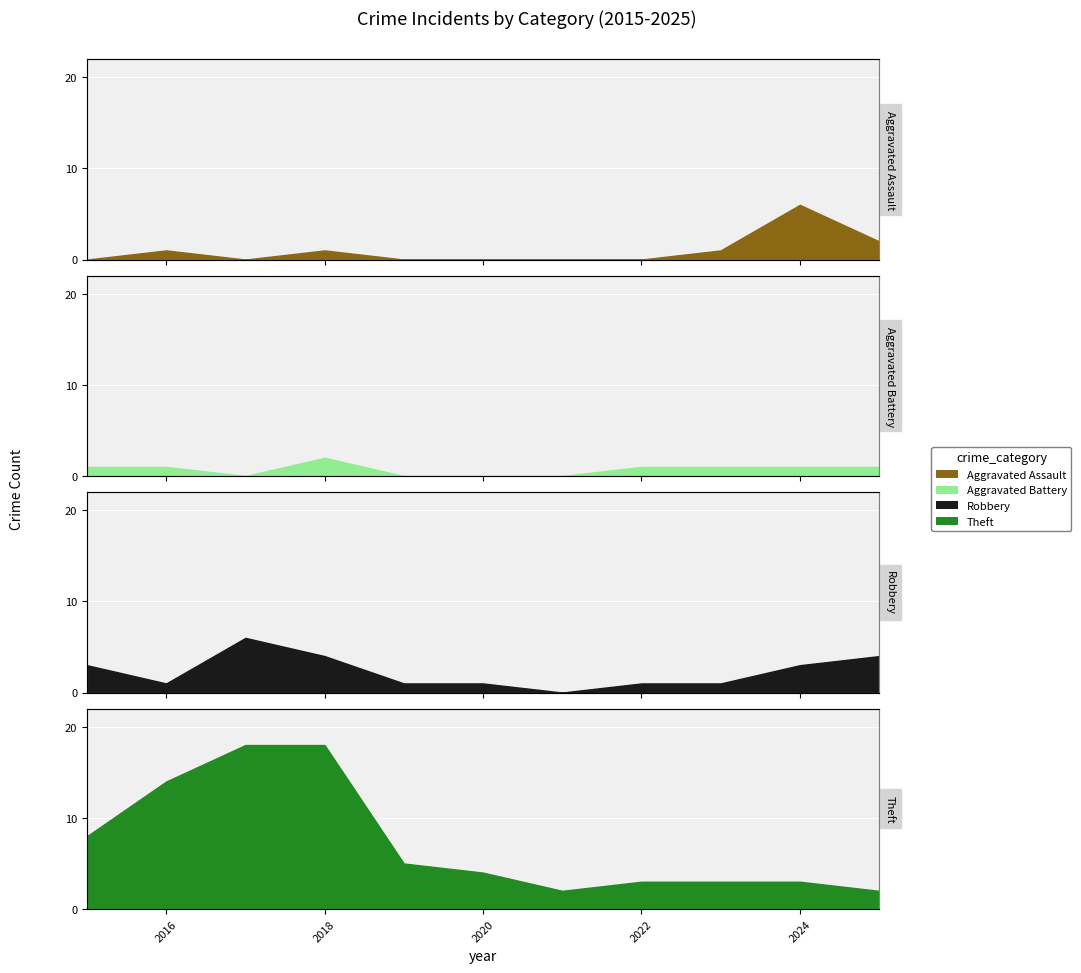

How many data points in Theft are less than 4?

5